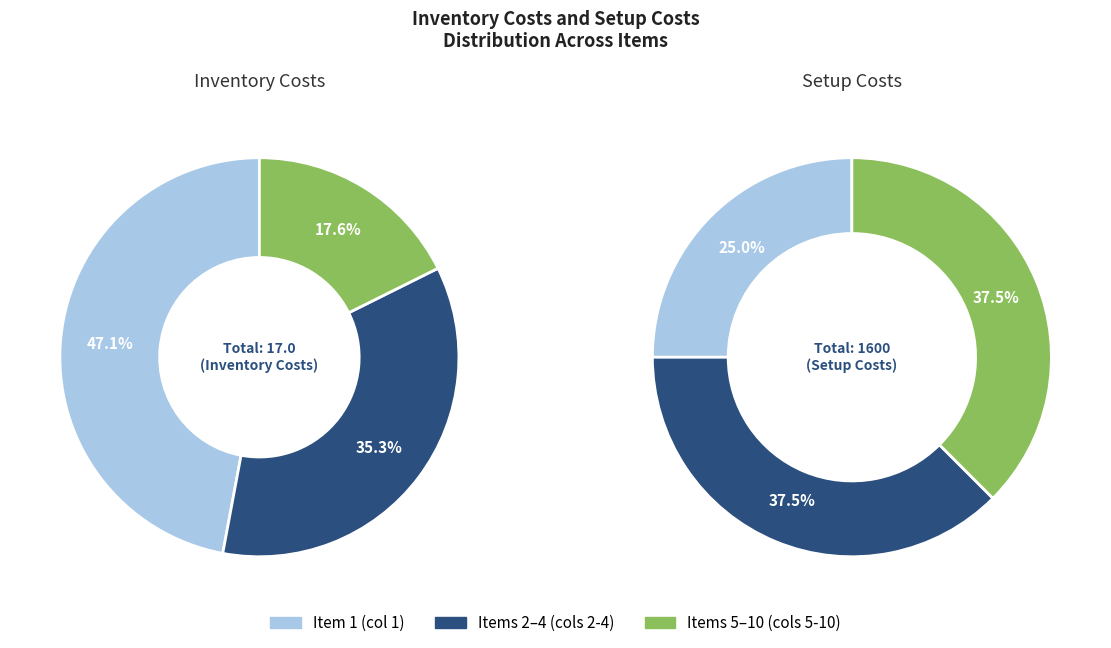

Combined, what portion of the pie is 2 and 7?

14.7%